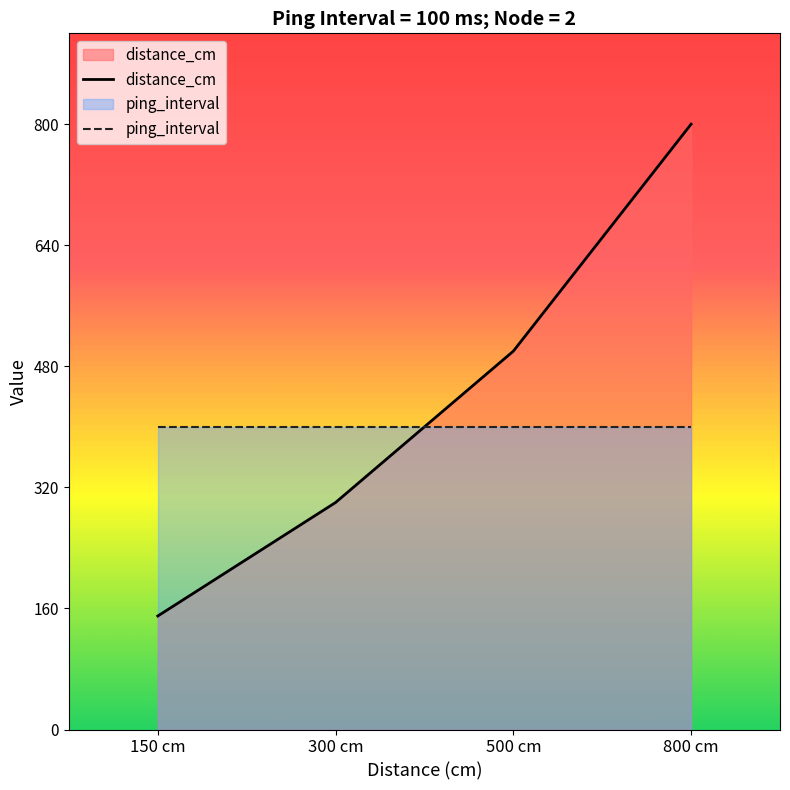

List the labels in order of value, smallest first.

150 cm, 300 cm, 500 cm, 800 cm